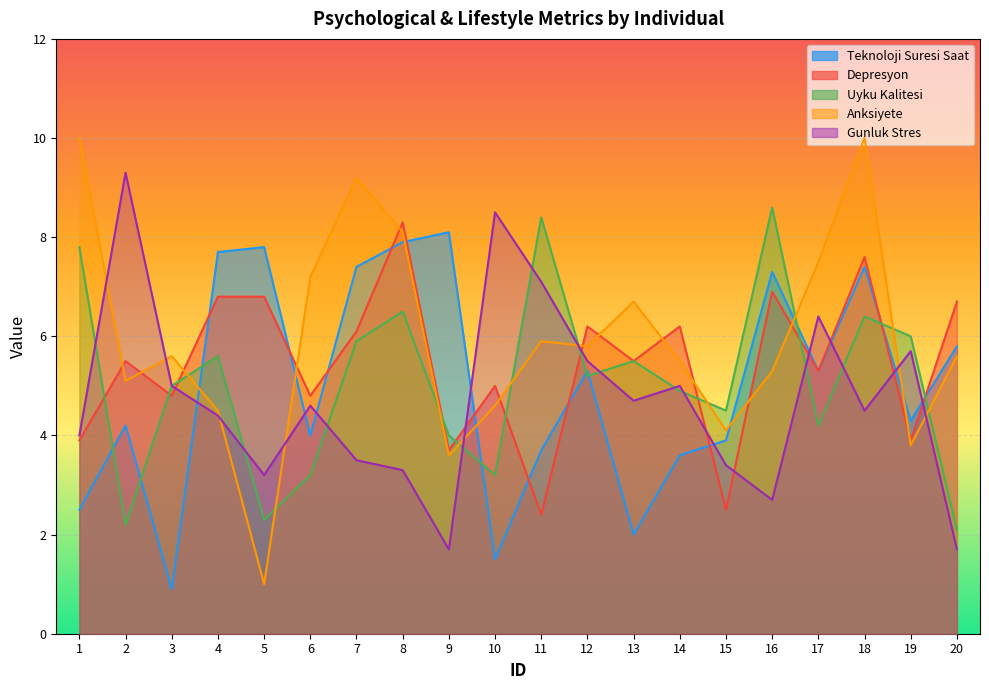

Which series has the largest range (max minus min)?

Anksiyete